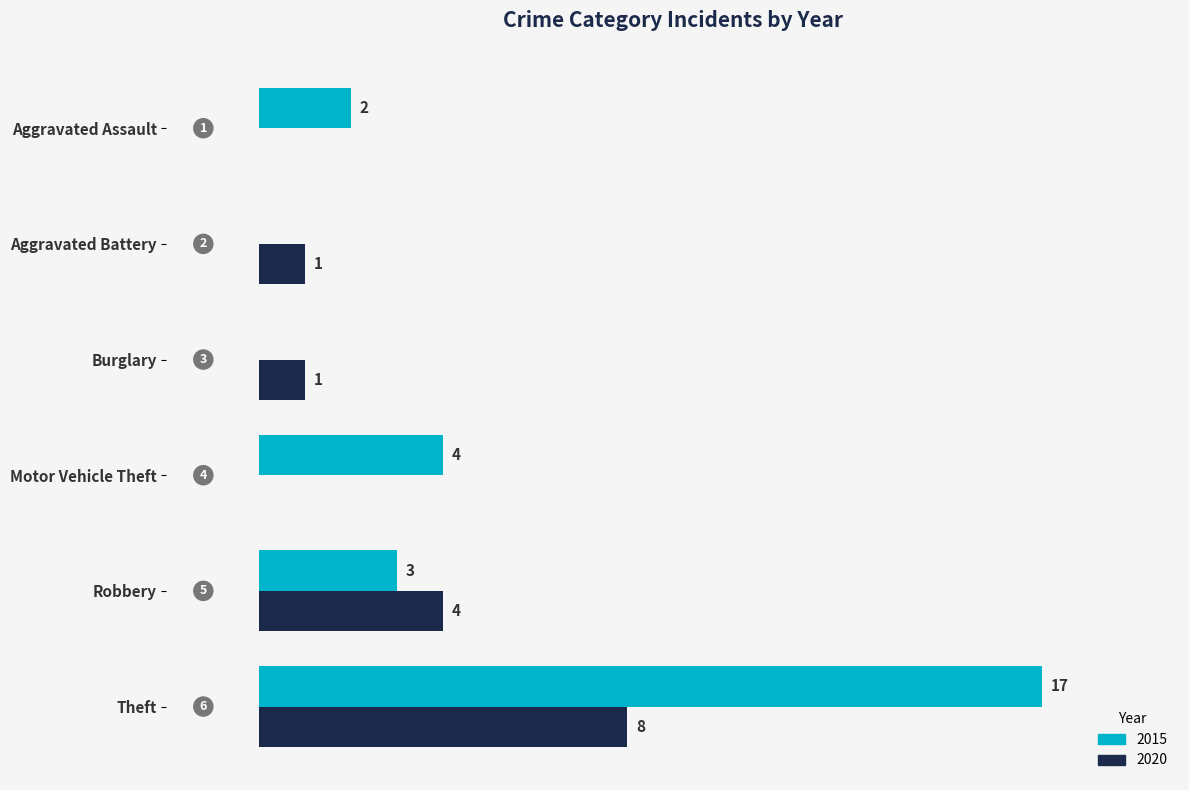

Which category has the highest value in the 2015 series?

Theft